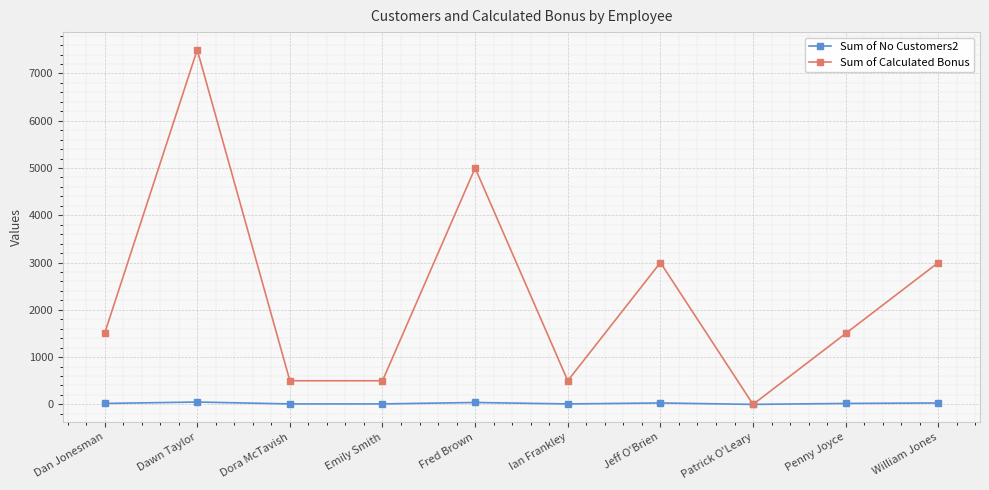

What is the difference between the maximum and second lowest values in the Sum of No Customers2 series?

40